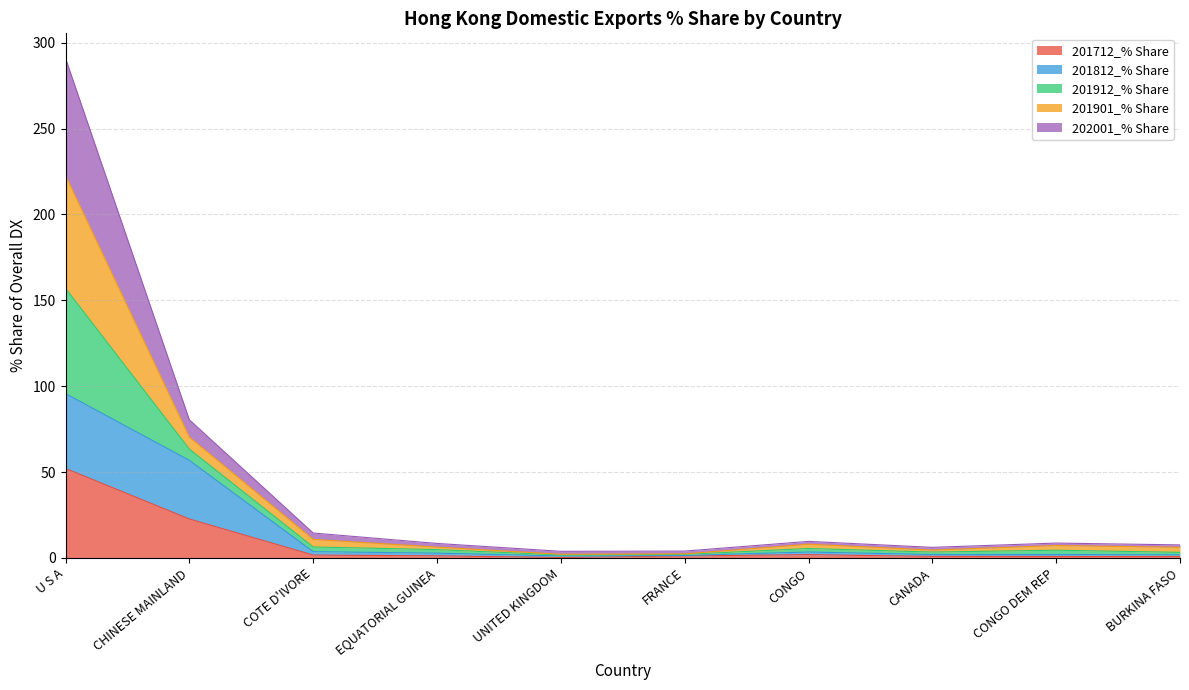

What is the label of the 5th point from the right?

FRANCE